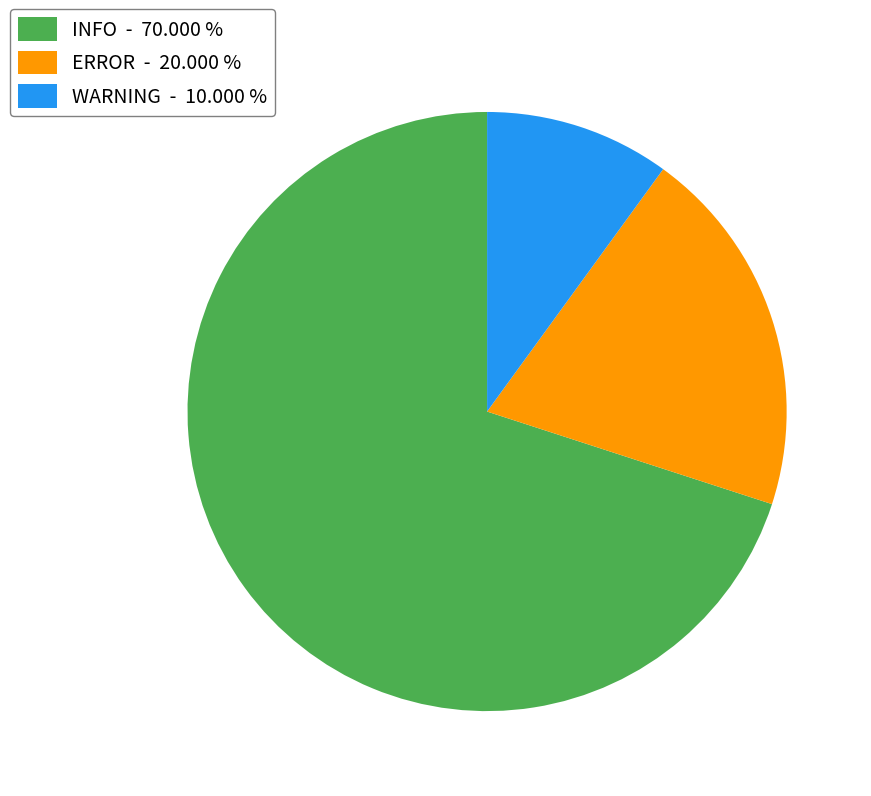

Is the sum of INFO - 70.000 % and WARNING - 10.000 % greater than half?

Yes